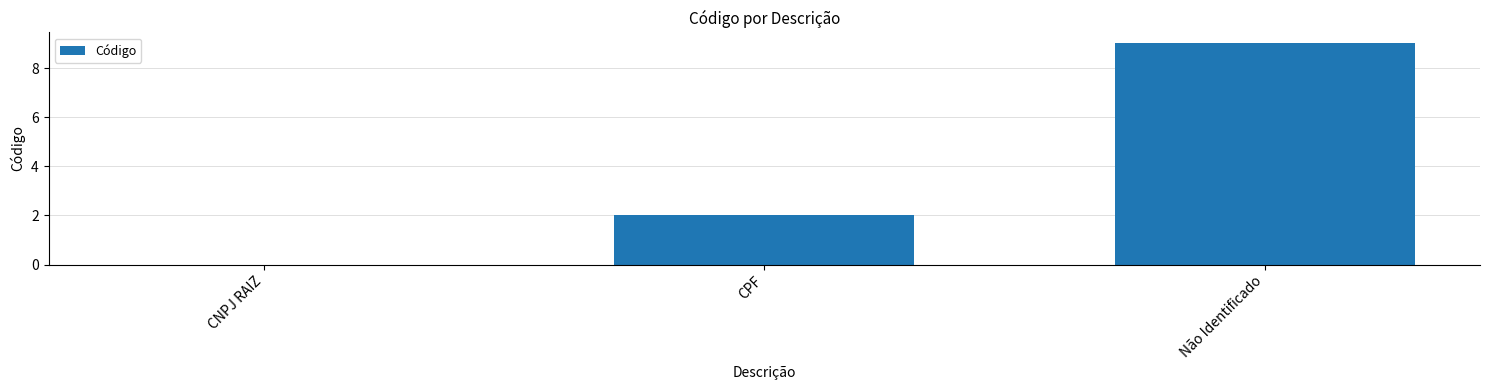

What is the sum of all values?

11